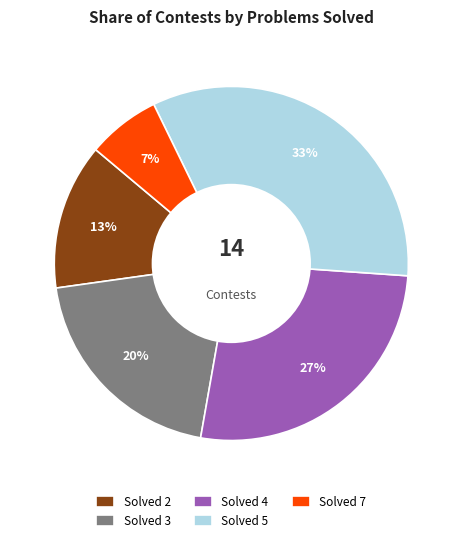

To the nearest percent, what is the average slice percentage?

20%